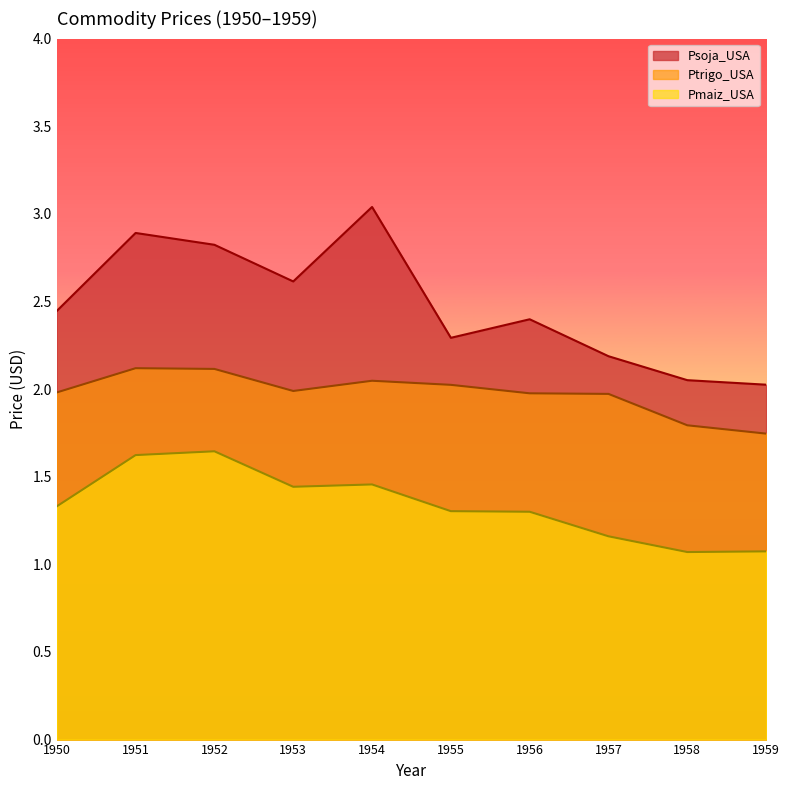

What is the maximum value shown in the chart?

3.0